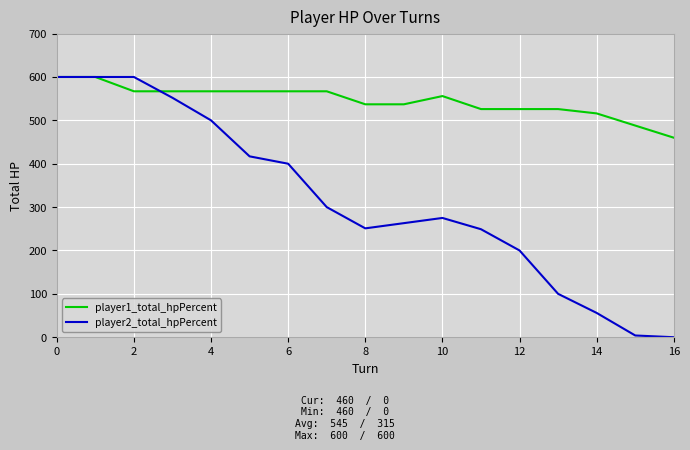

Rank the series by their average value, from lowest to highest.

player2_total_hpPercent, player1_total_hpPercent